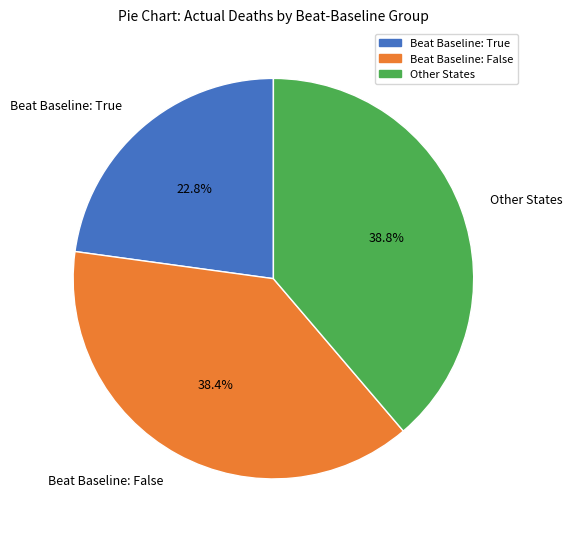

Between Beat Baseline: False and Beat Baseline: True, which is larger?

Beat Baseline: False